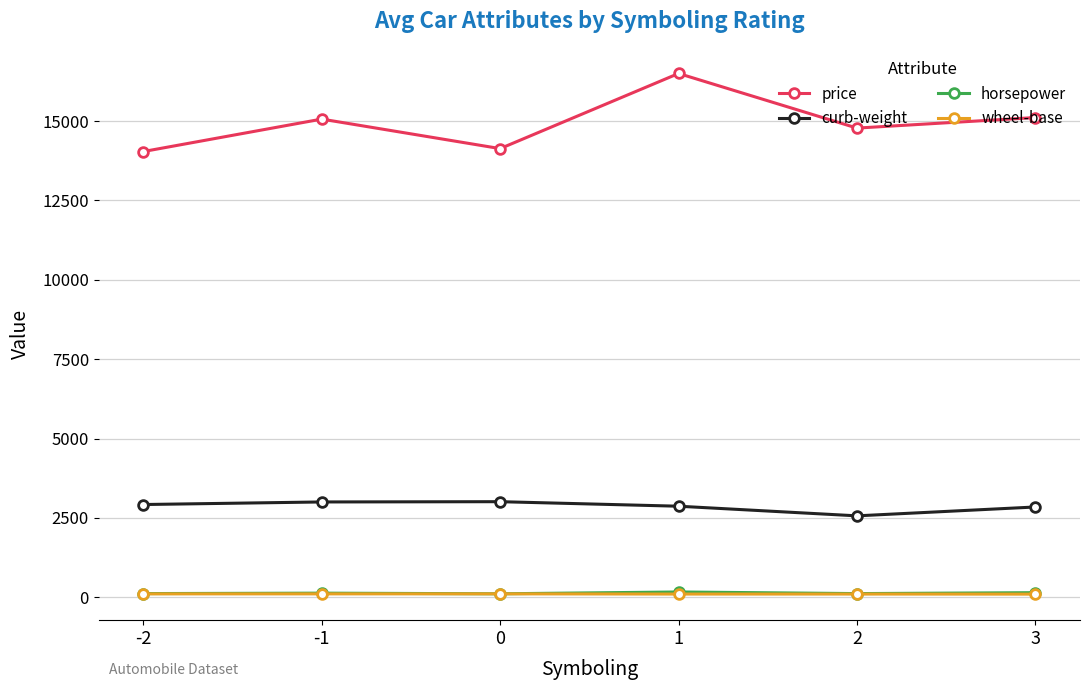

The value of horsepower at 1 is 164.5. True or false?

True